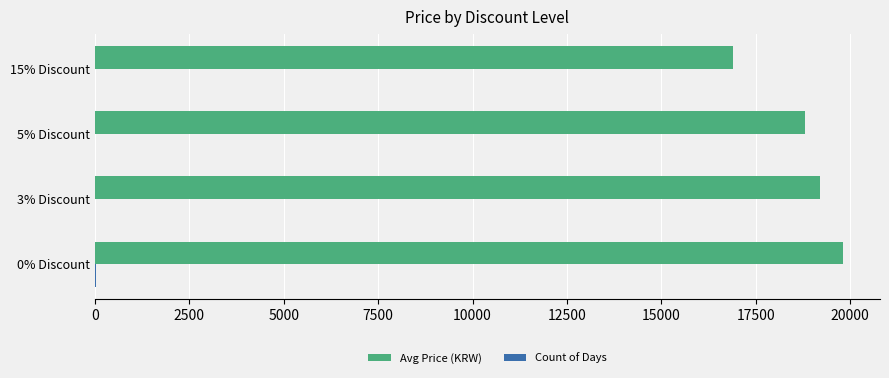

Which series has the largest total across all categories?

Avg Price (KRW)